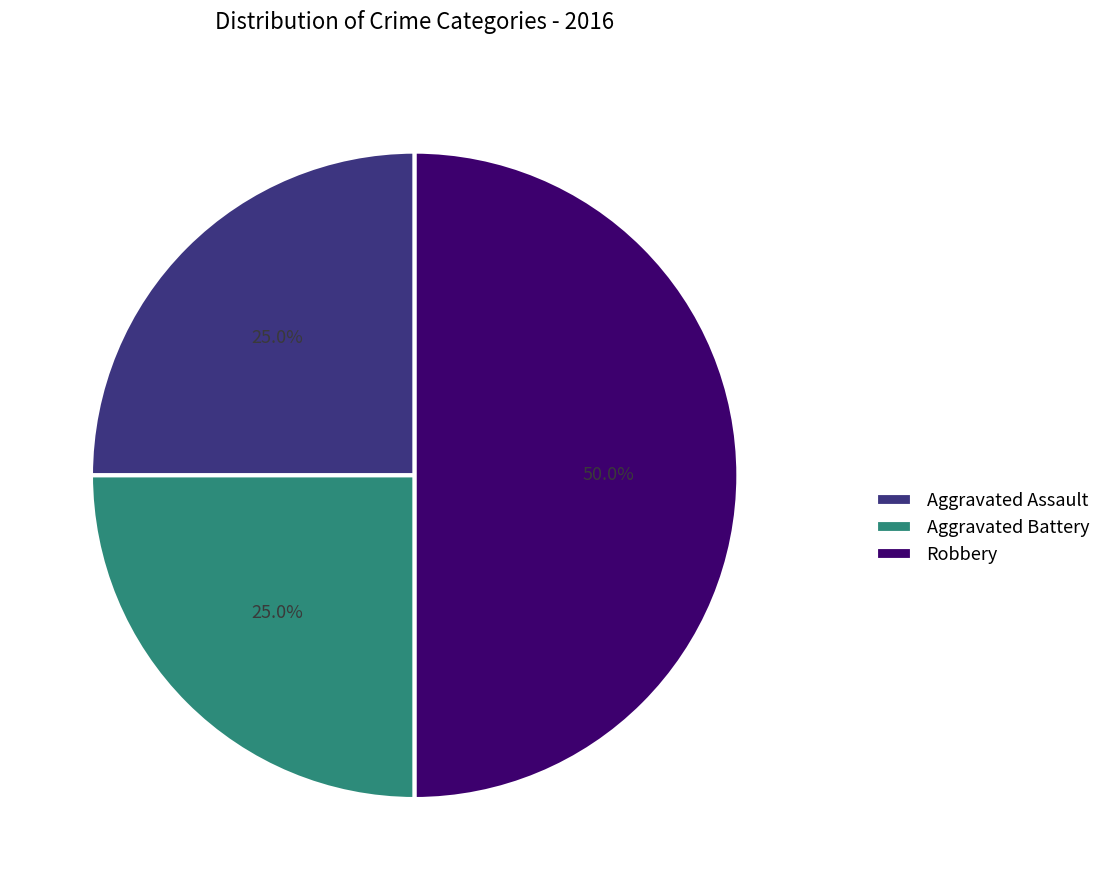

How many segments does this pie chart have?

3